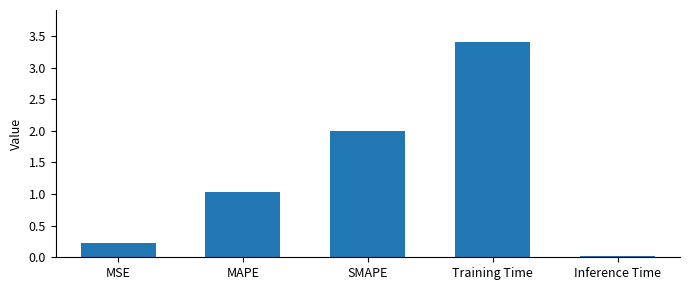

List the labels in order of value, smallest first.

Inference Time, MSE, MAPE, SMAPE, Training Time